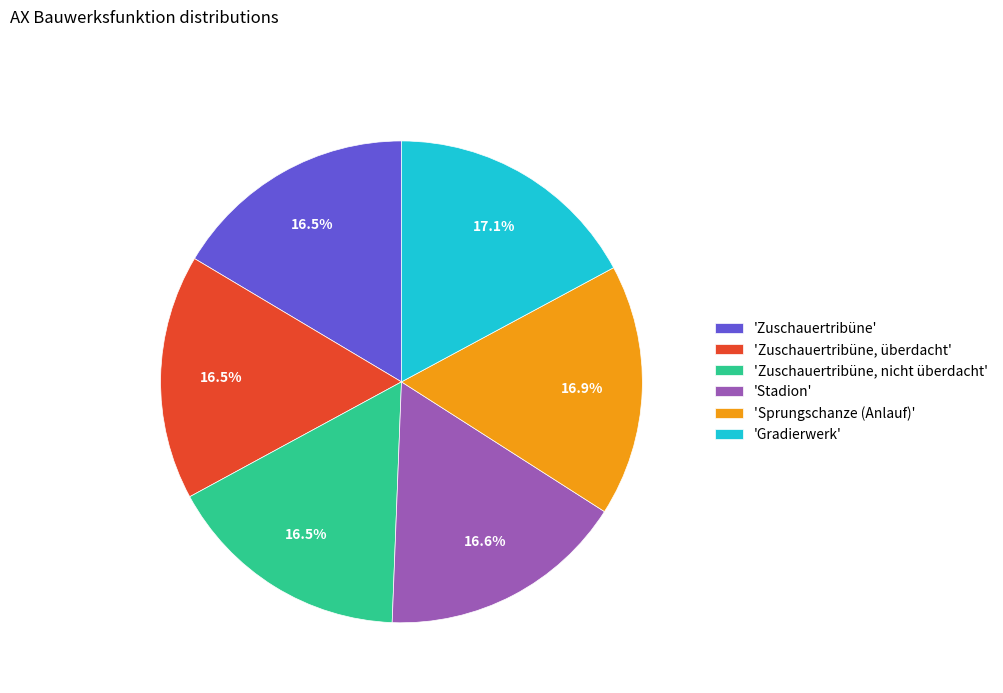

Is the sum of 'Sprungschanze (Anlauf)' and 'Stadion' greater than half?

No